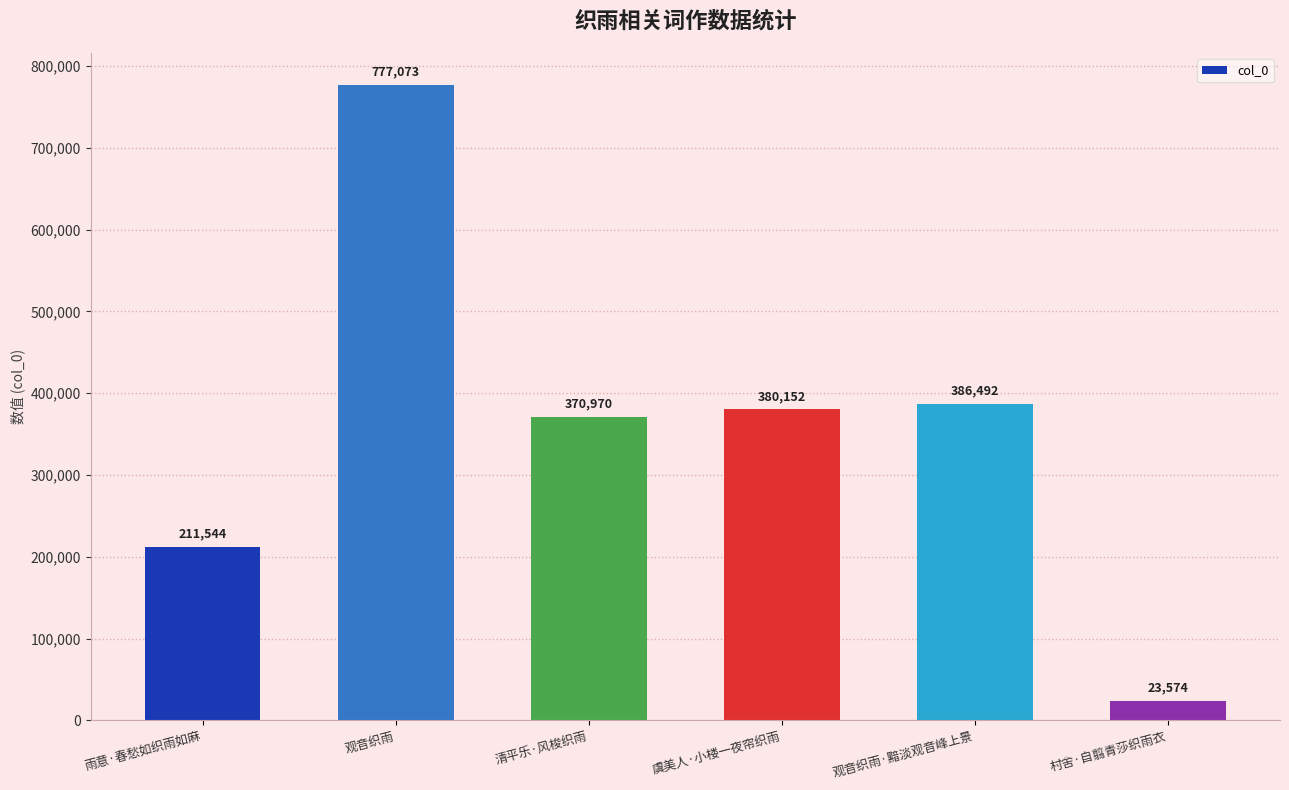

Between 村舍·自翦青莎织雨衣 and 虞美人·小楼一夜帘织雨, which is larger?

虞美人·小楼一夜帘织雨